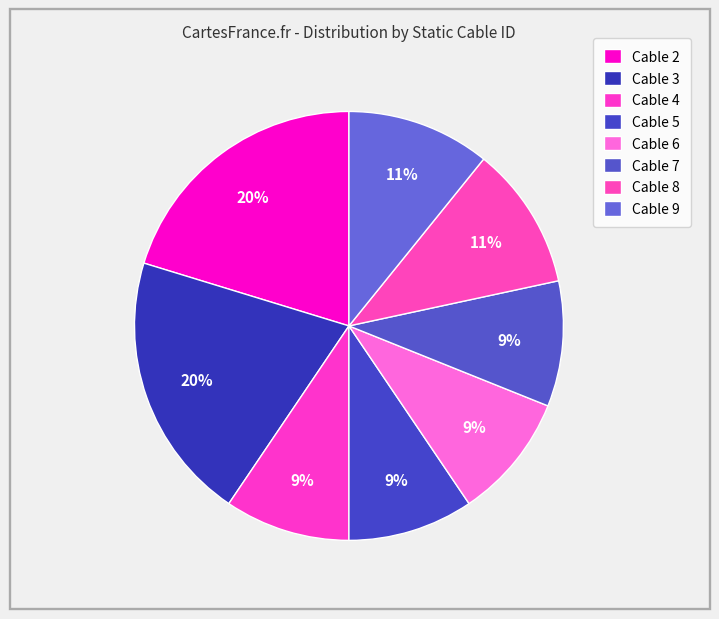

How many segments does this pie chart have?

8